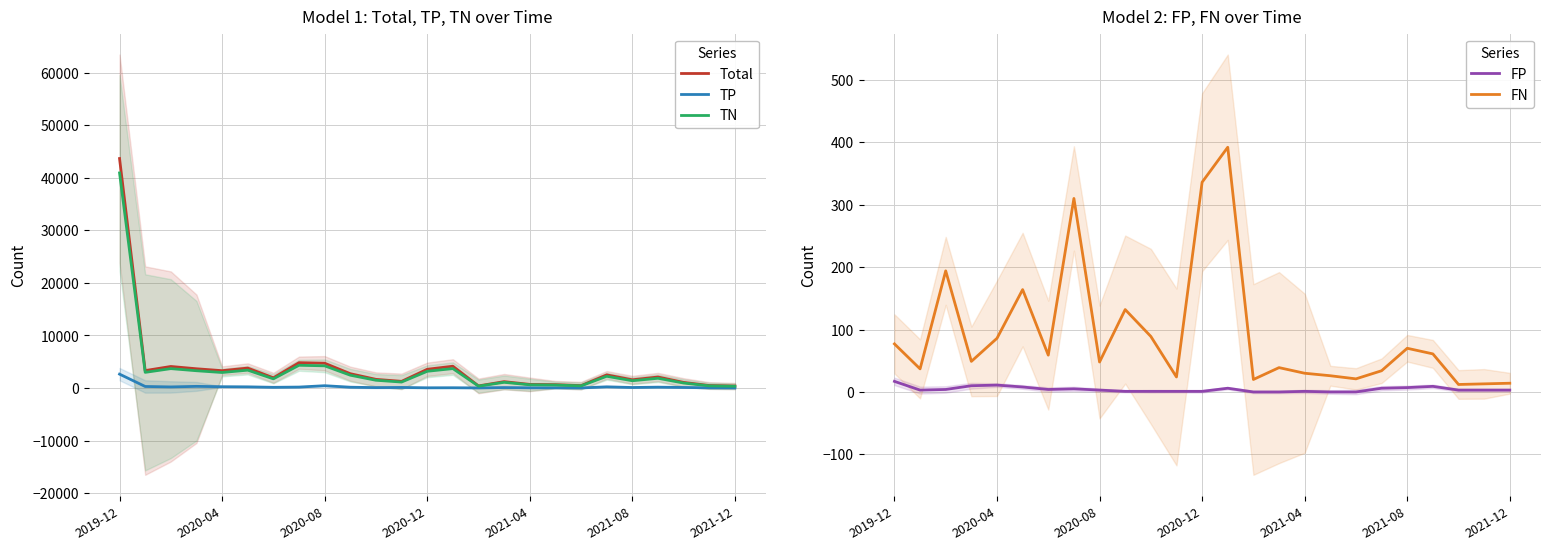

What position from the left is 11?

12